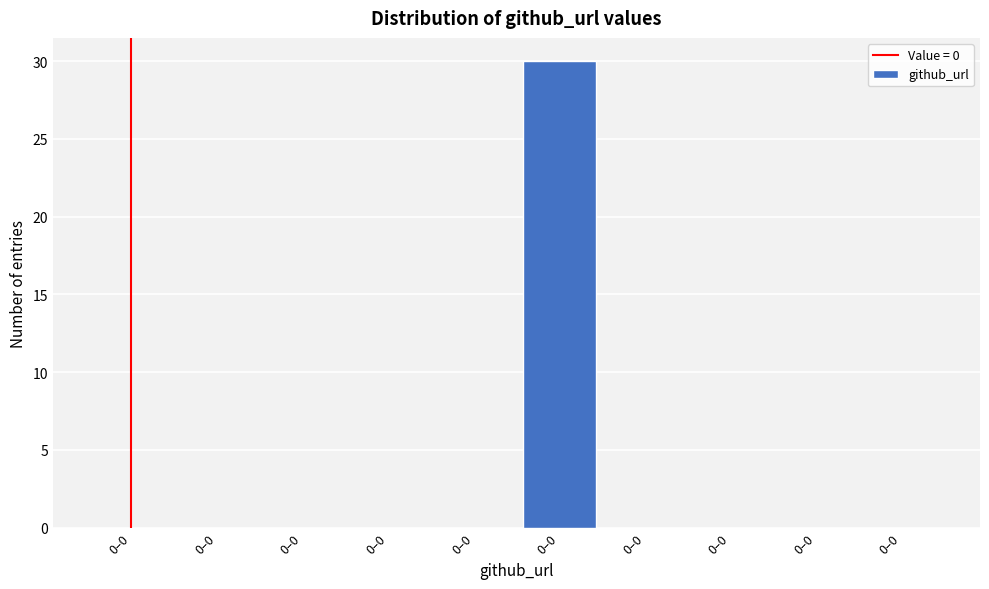

How many series are shown in this chart?

1